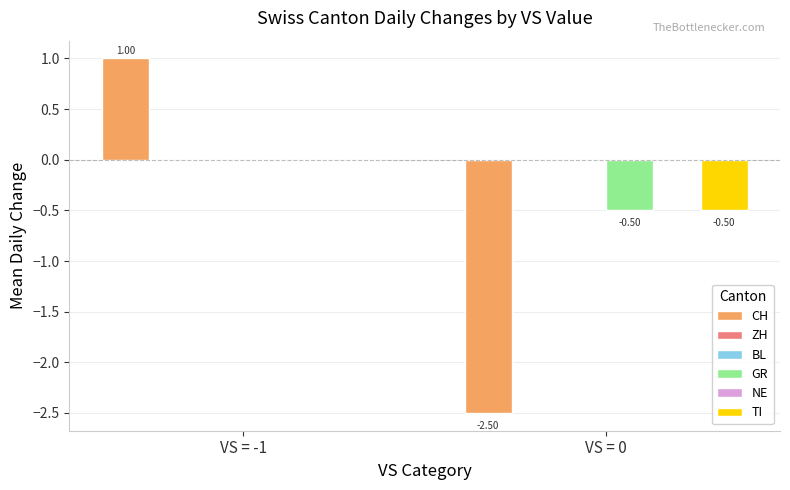

List the series in order of their peak value, lowest first.

ZH, BL, GR, NE, TI, CH